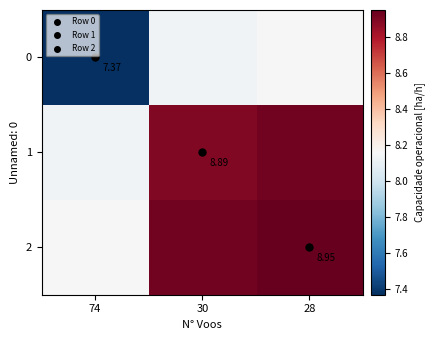

Where is 1 nearest to the value 8?

74